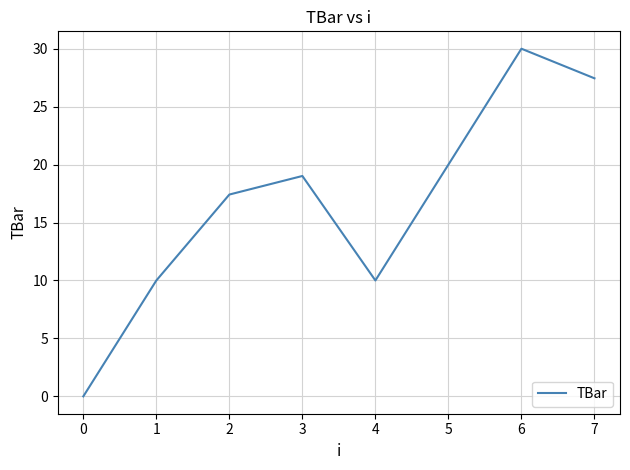

What is the greatest value displayed?

30.0